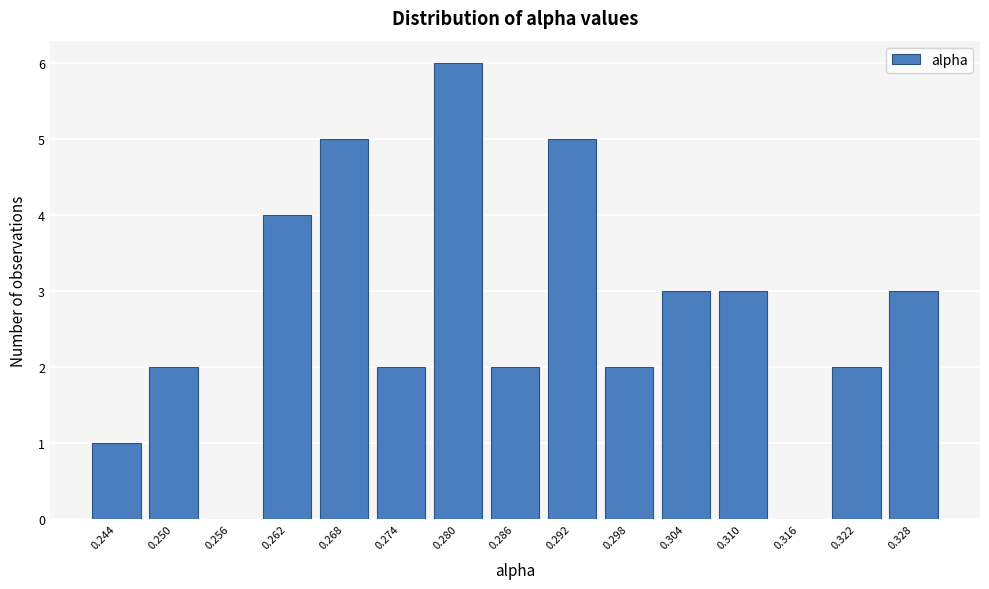

Reading left to right, list all the values displayed in this chart.

0.244=1	0.250=2	0.256=0	0.262=4	0.268=5	0.274=2	0.280=6	0.286=2	0.292=5	0.298=2	0.304=3	0.310=3	0.316=0	0.322=2	0.328=3